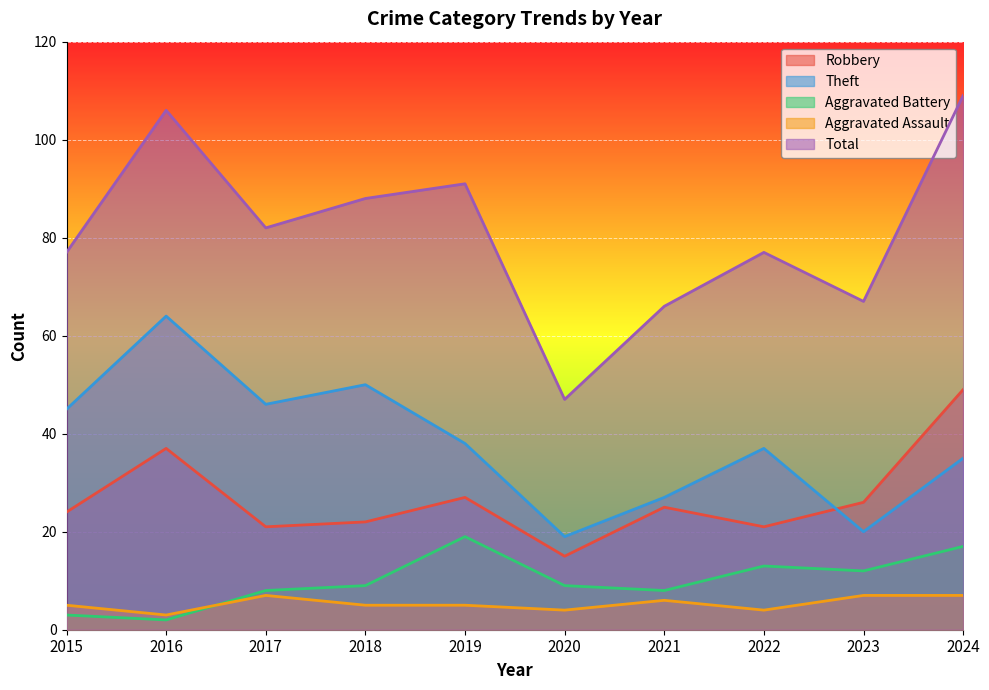

What is the value of the Robbery point at the 3rd from the left?

21